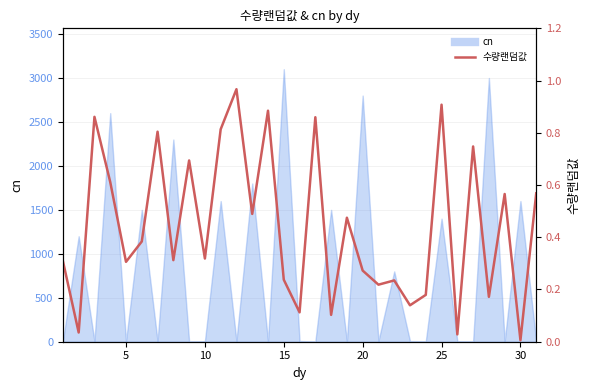

At which label is the value closest to 0?

30